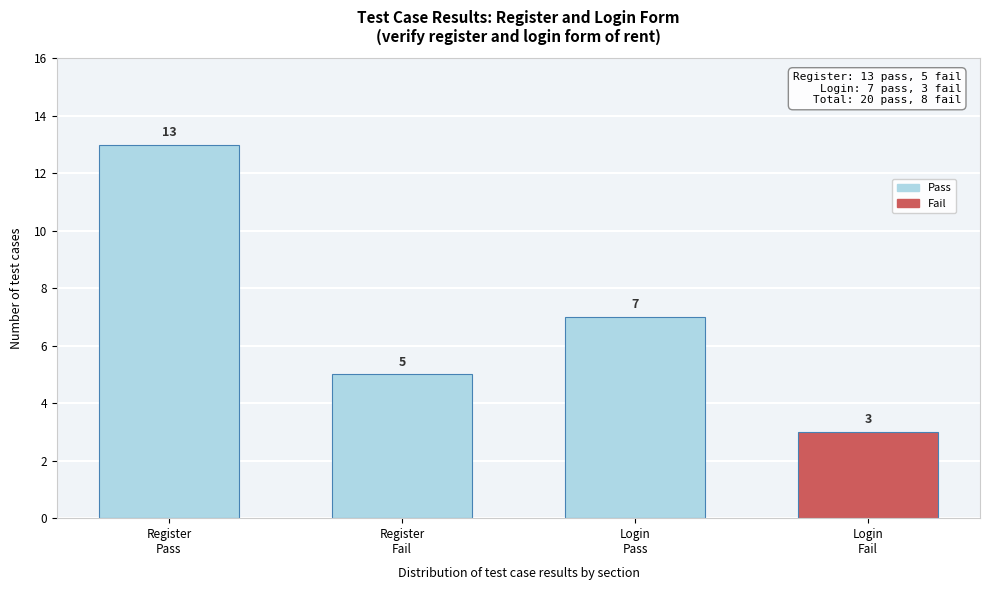

Reading right to left, what are all the values shown in this chart?

3	7	5	13